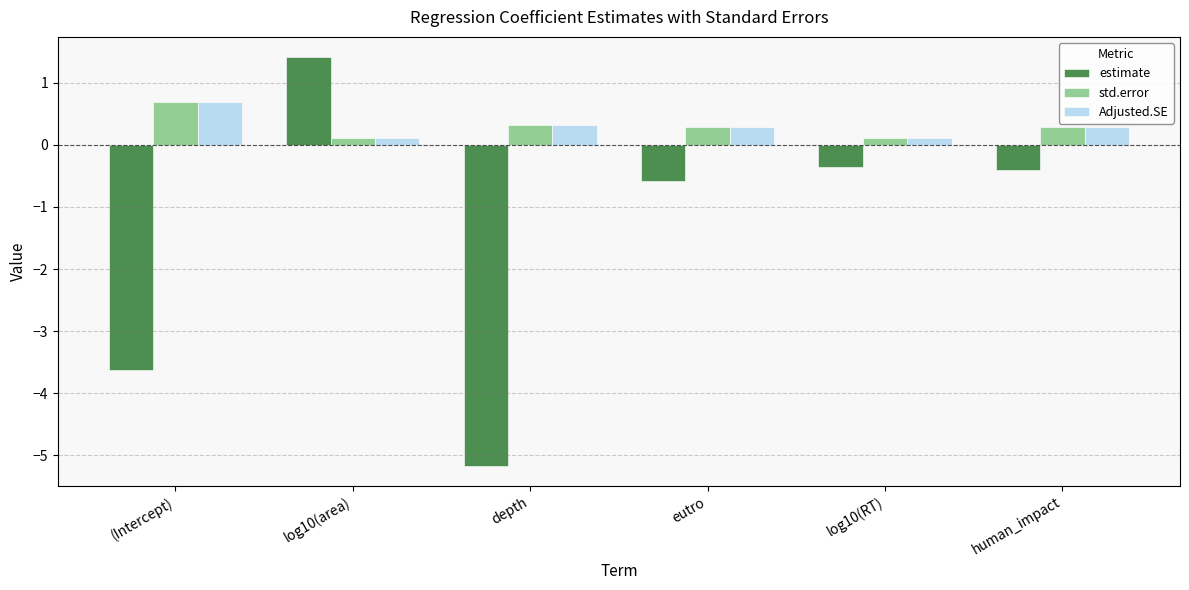

The value of Adjusted.SE at (Intercept) is 0.7. True or false?

True